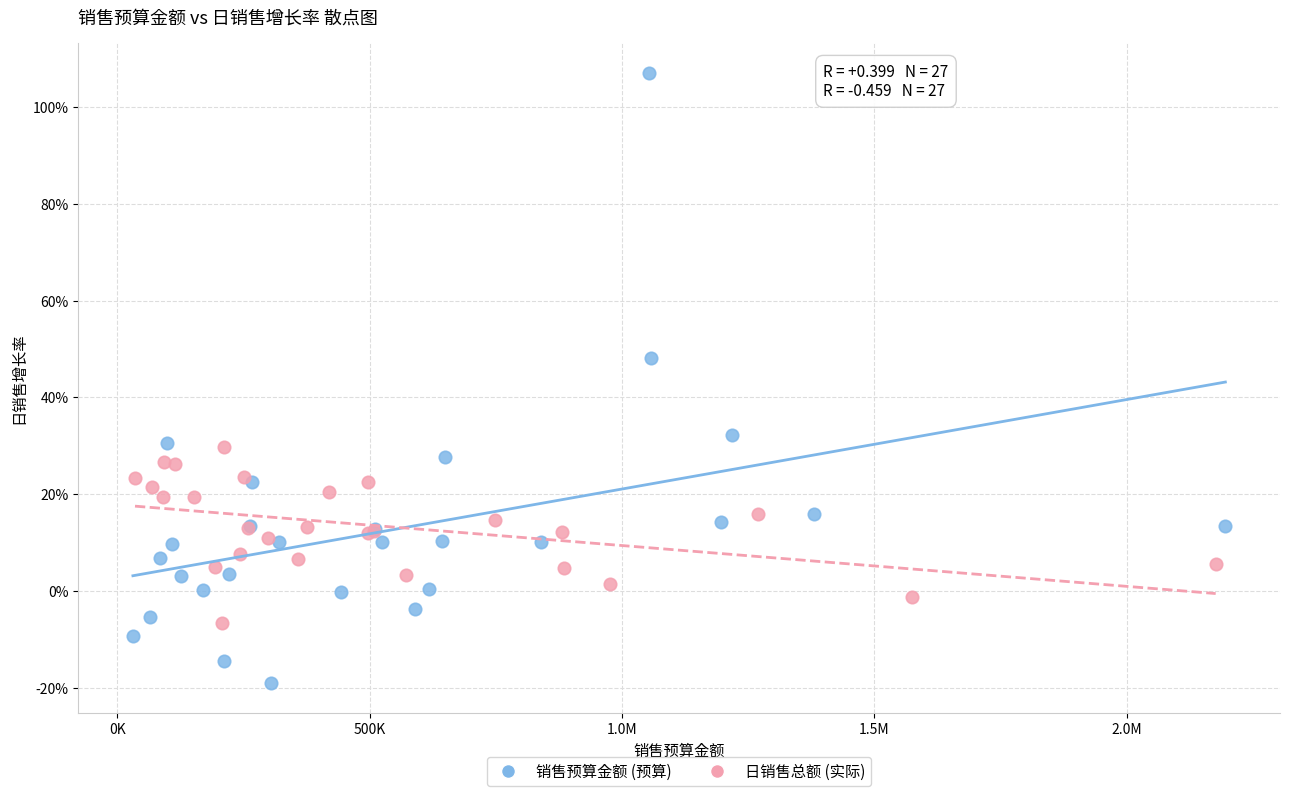

What are all the series names shown in the legend?

销售预算金额 (预算), 日销售总额 (实际)